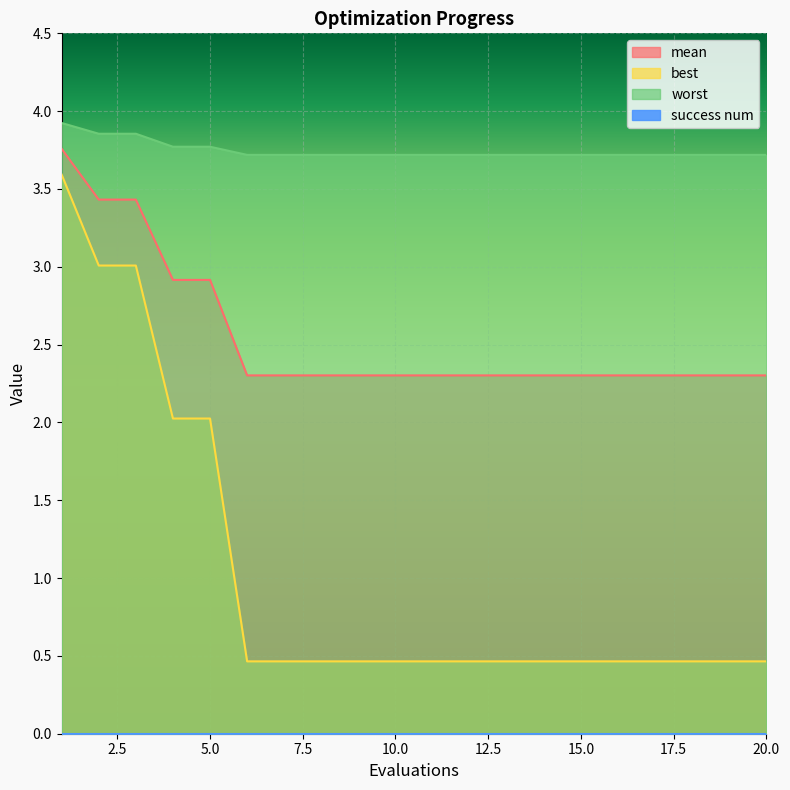

What is the spread (max minus min) of values at 11?

3.3